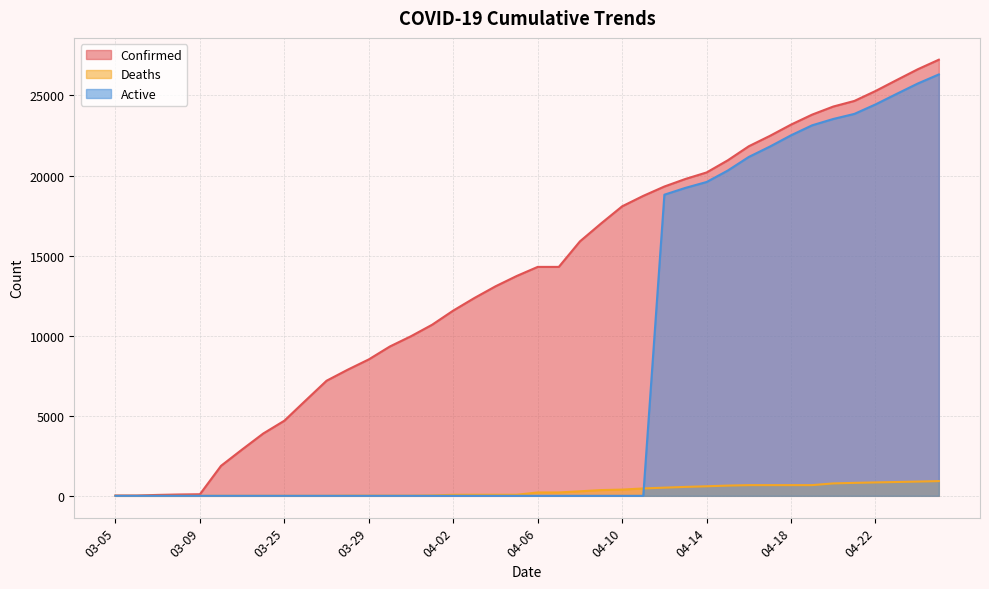

What is the label of the 16th point from the right?

04-10